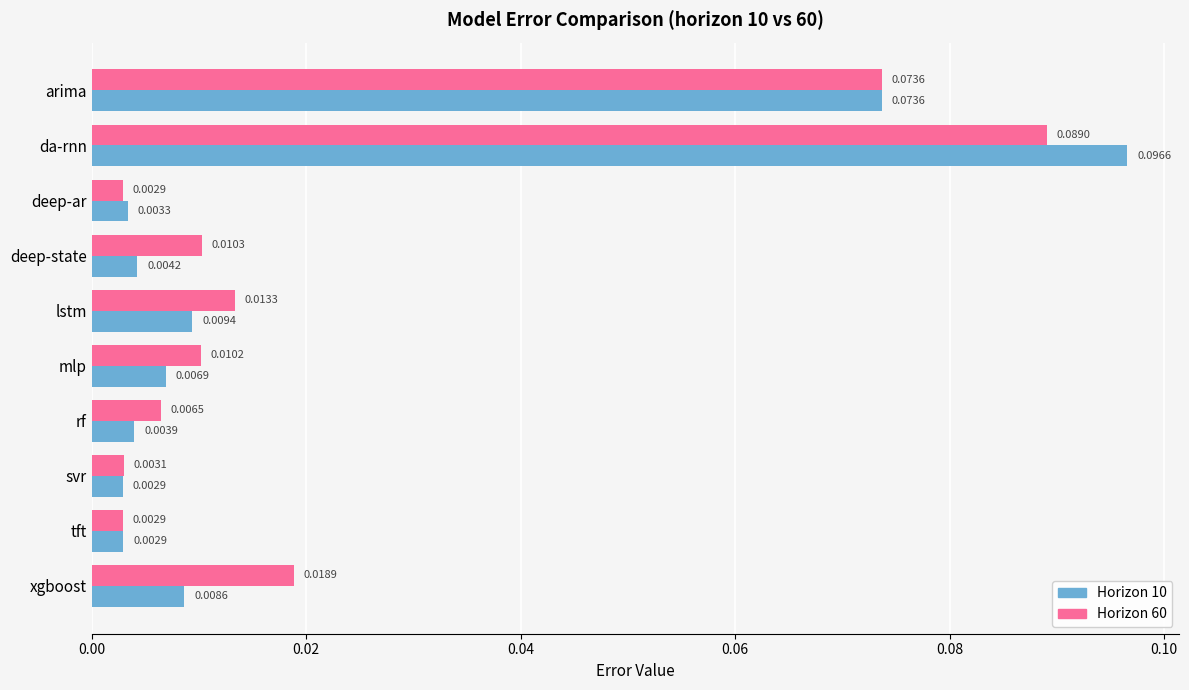

Which category has the highest value across all series?

da-rnn